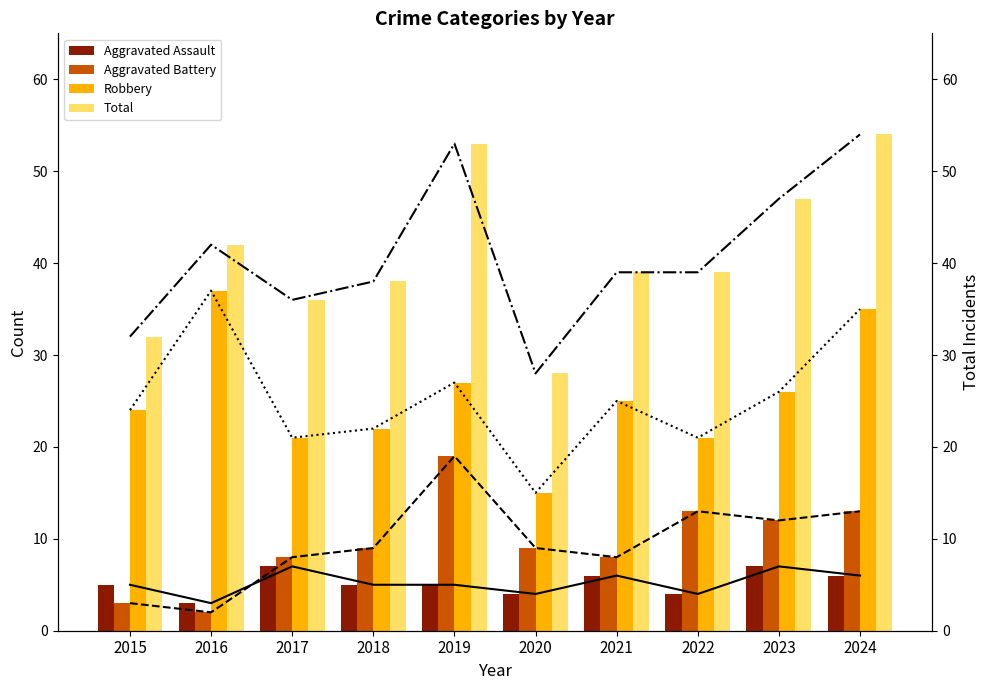

Is the value of Robbery at 2016 greater than the value of Aggravated Battery at 2018?

Yes